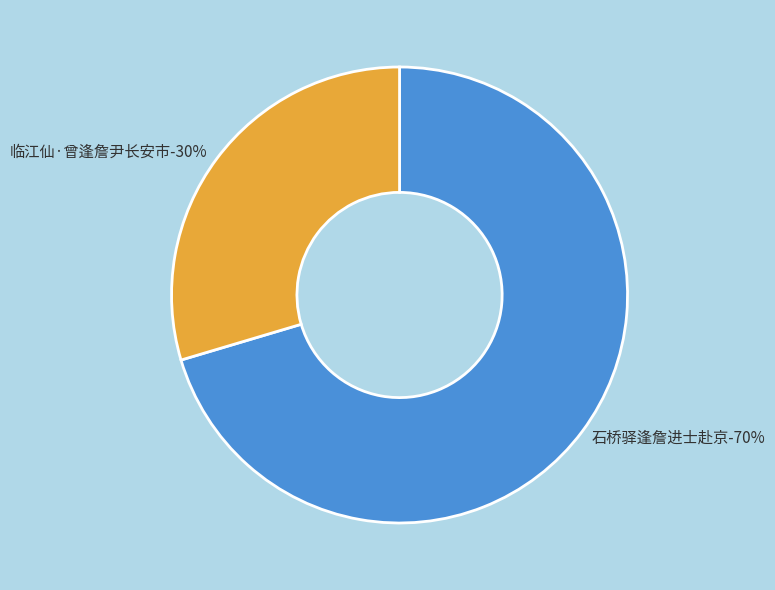

Rank the categories by value from lowest to highest.

临江仙·曾逢詹尹长安市, 石桥驿逢詹进士赴京